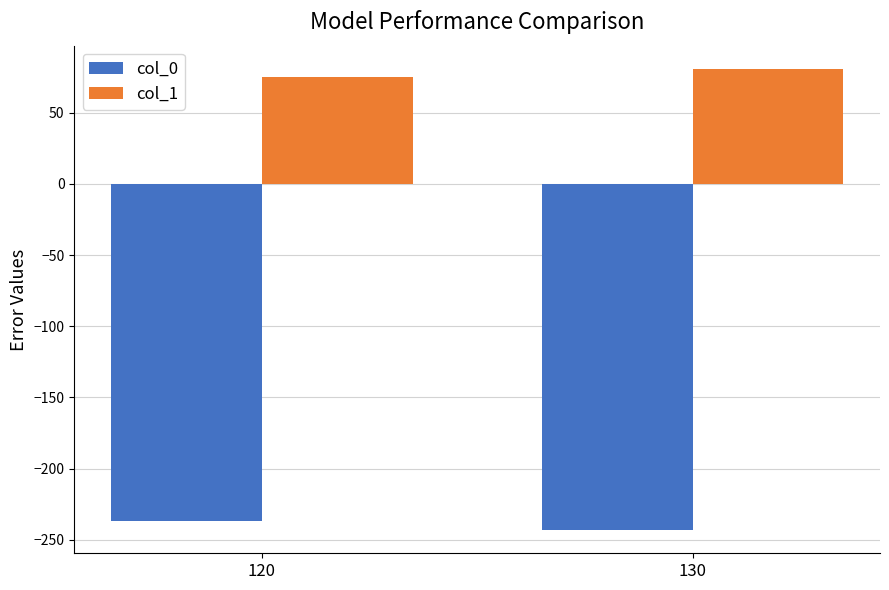

What is the difference between the col_1 values at 130 and 120?

5.8